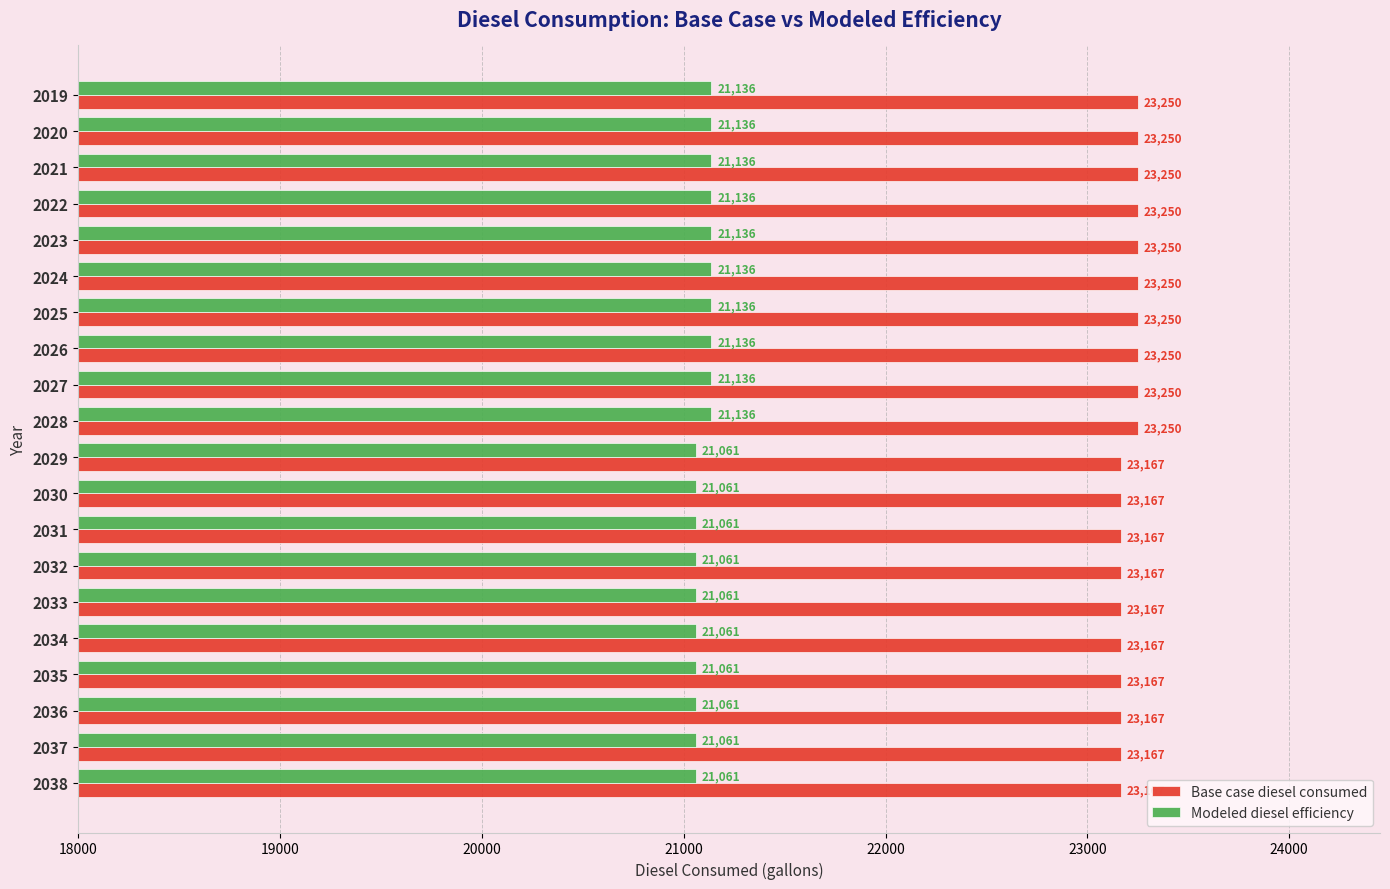

How many groups of bars are there?

20